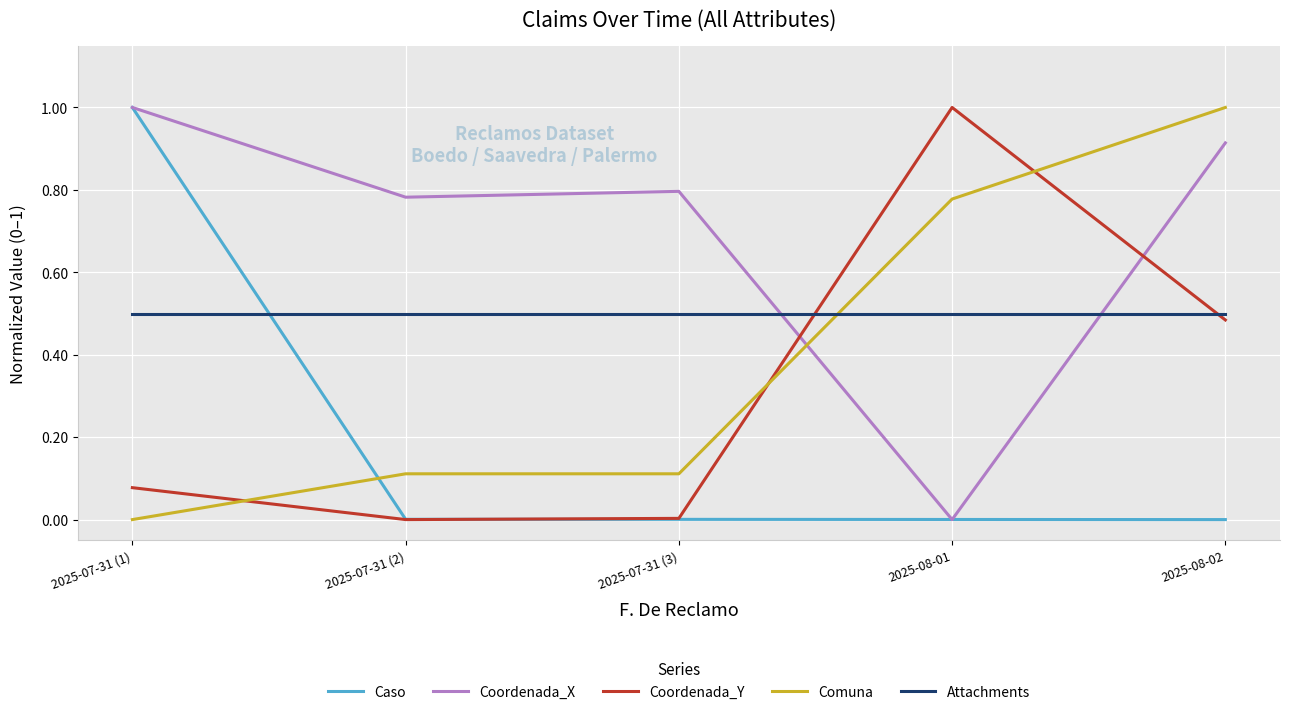

The value of Attachments at 2025-08-01 is 0.1. True or false?

False